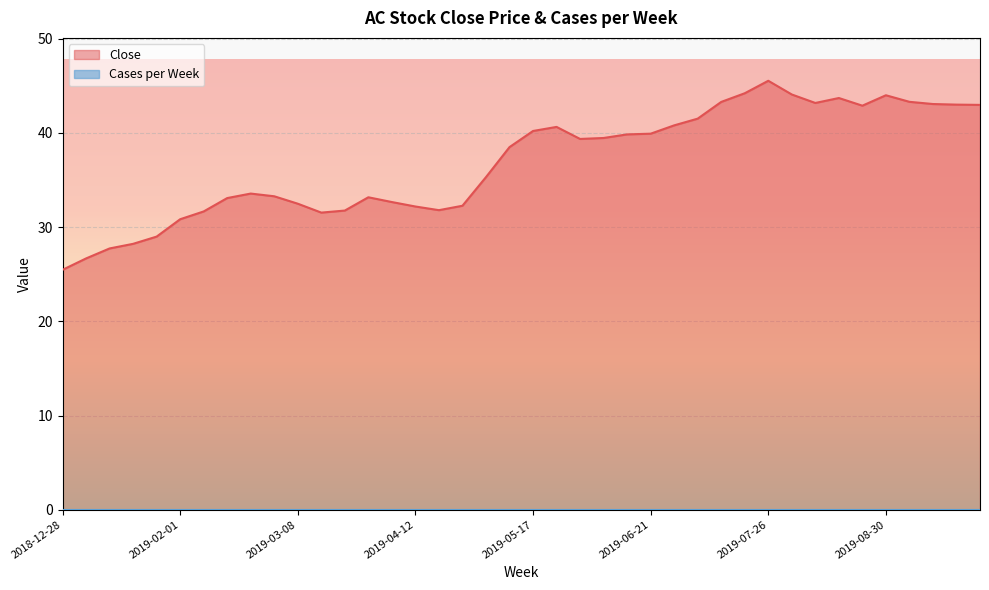

True or false: the data shows 25.8 at 2019-07-12.

False